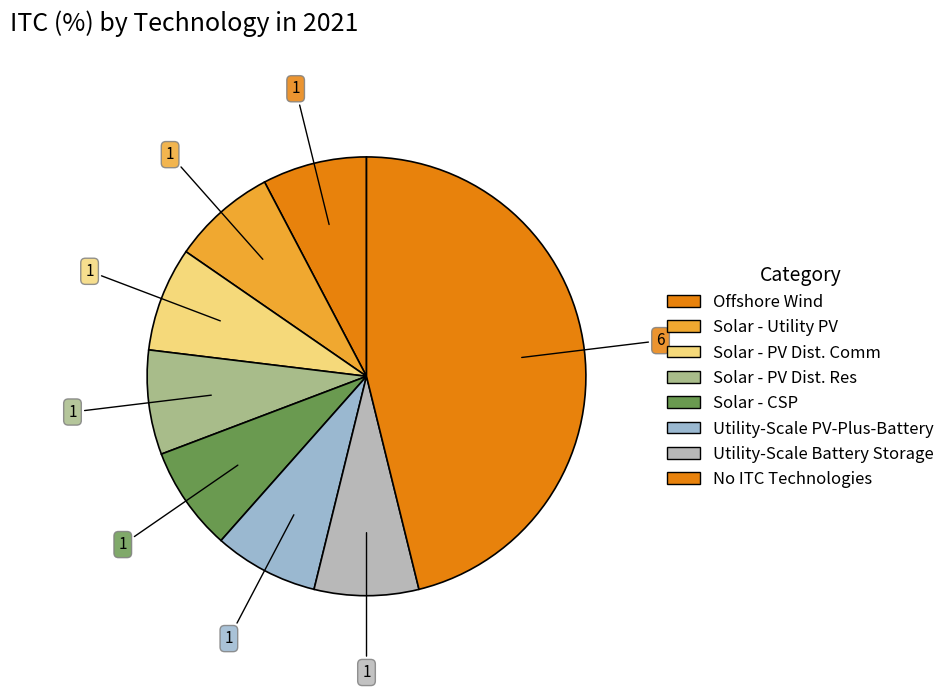

Count the number of slices in the pie.

8